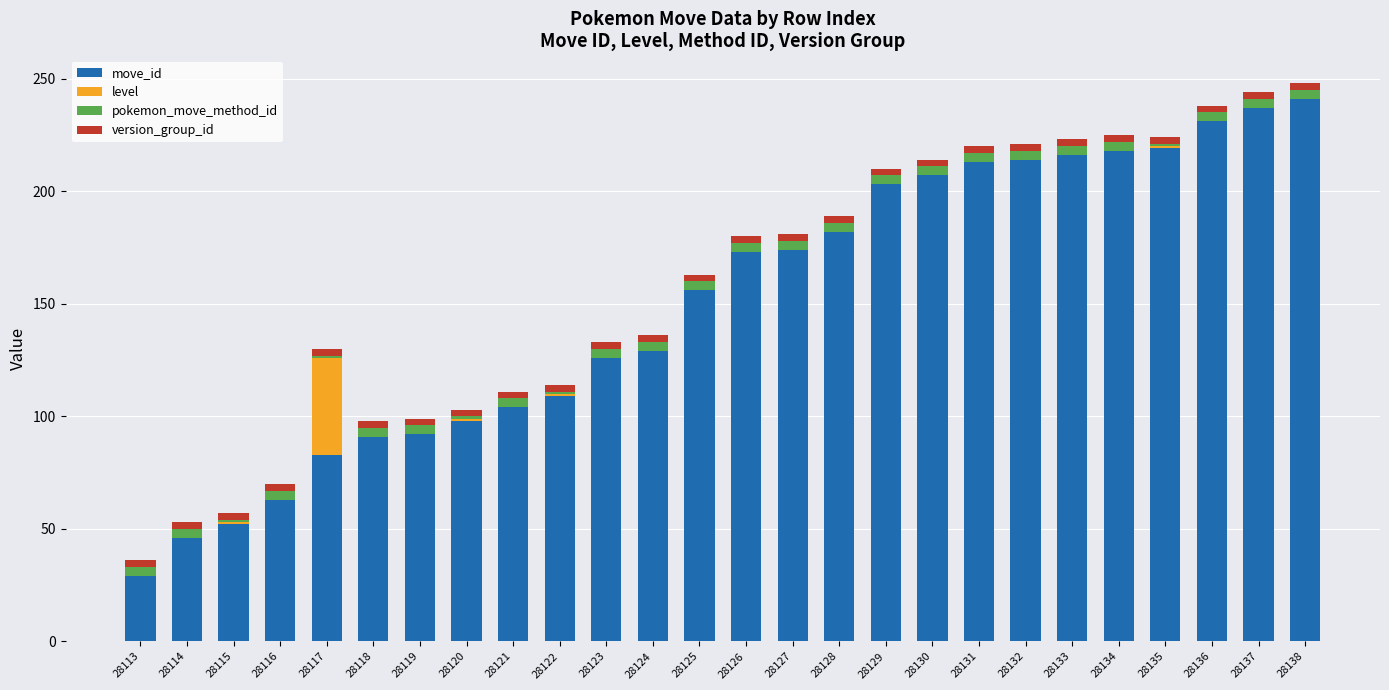

How many categories are shown in the chart?

26